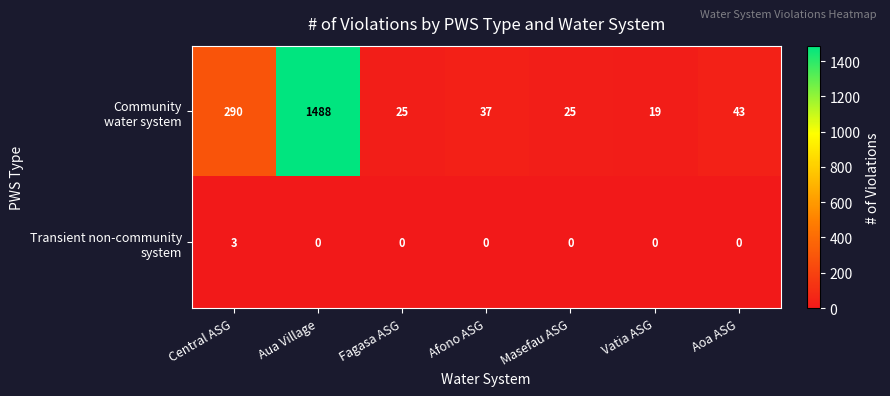

What is the maximum value shown in the chart?

1488